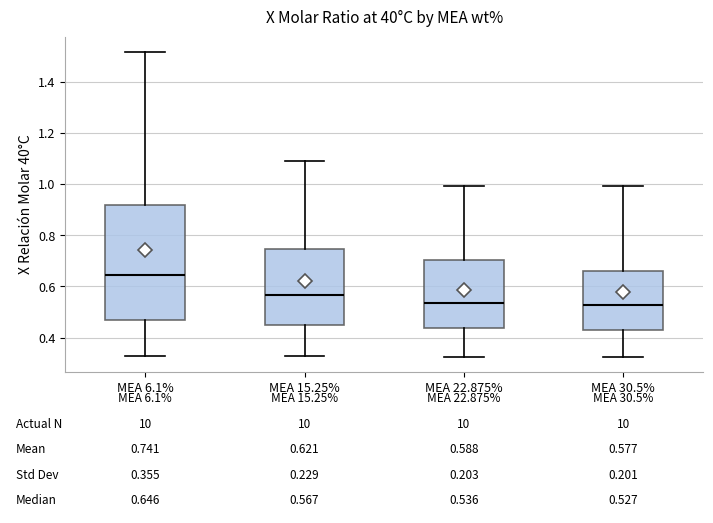

Comparing the boxes themselves (not the whiskers), which one is the tallest?

MEA 6.1%